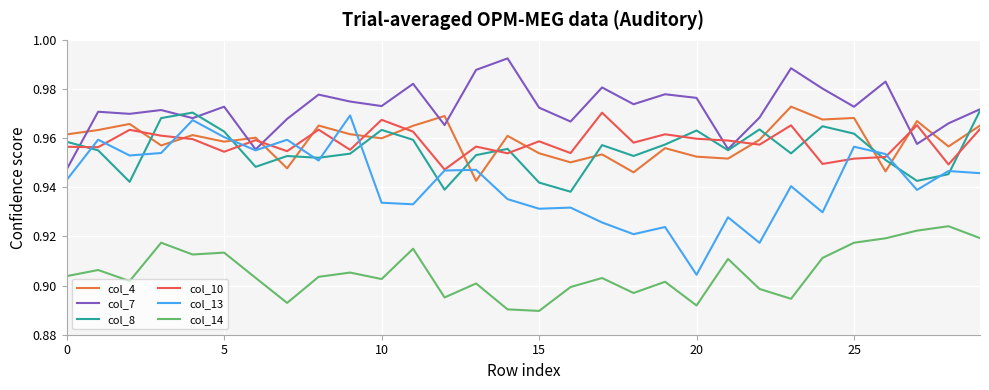

Which series has the largest range (max minus min)?

col_13